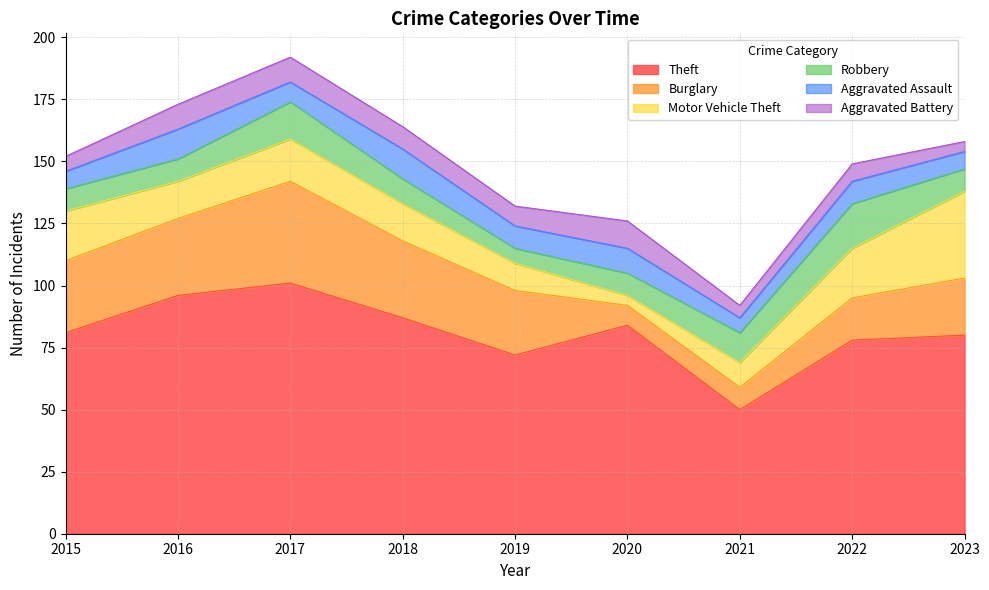

Which series has the largest total across all categories?

Theft